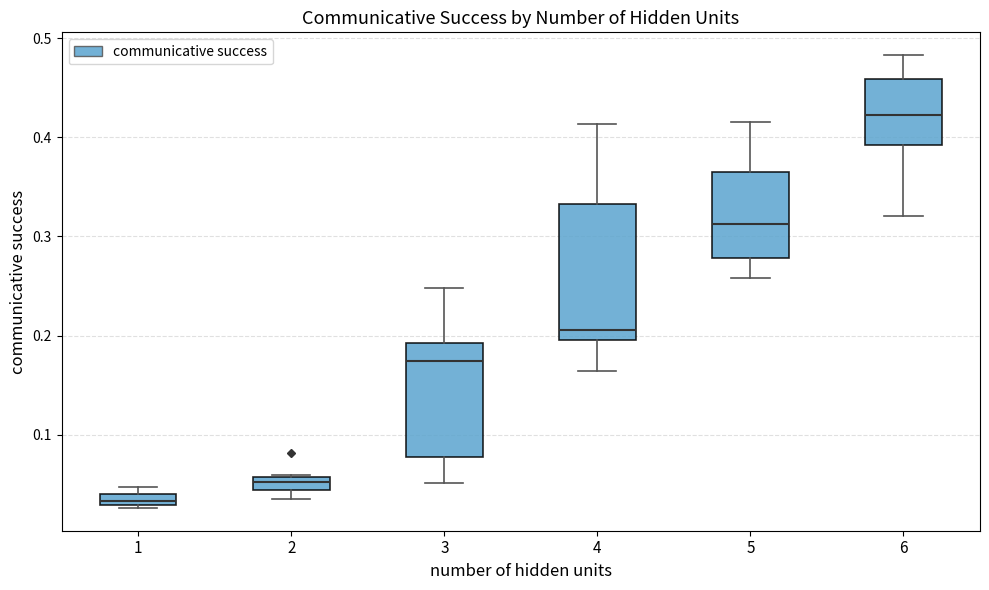

Where is the upper edge of the box at x = 6 on the y-axis? The values are not printed on the chart, so give them approximately, as read against the axis.

0.46